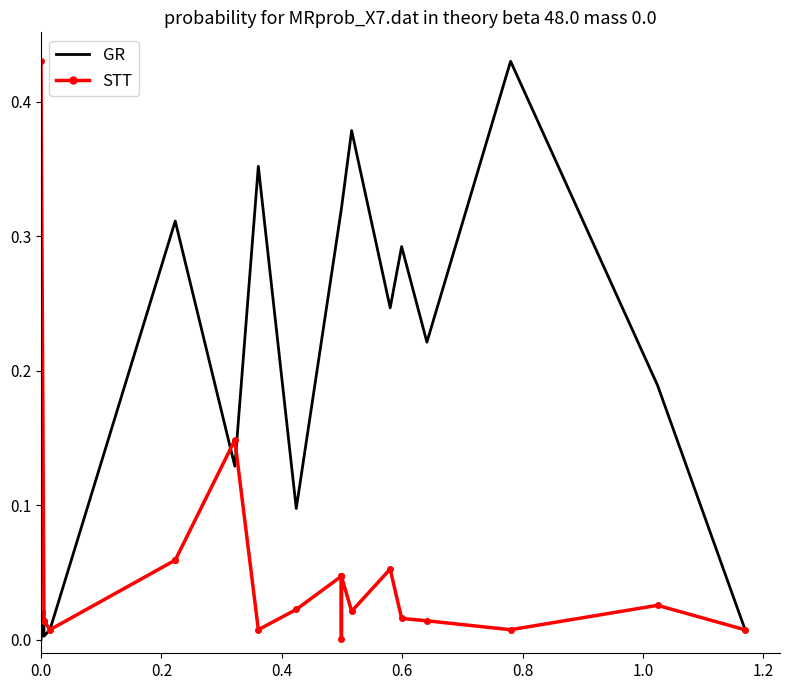

Is it true that STT equals 0.0 at 1.4?

False